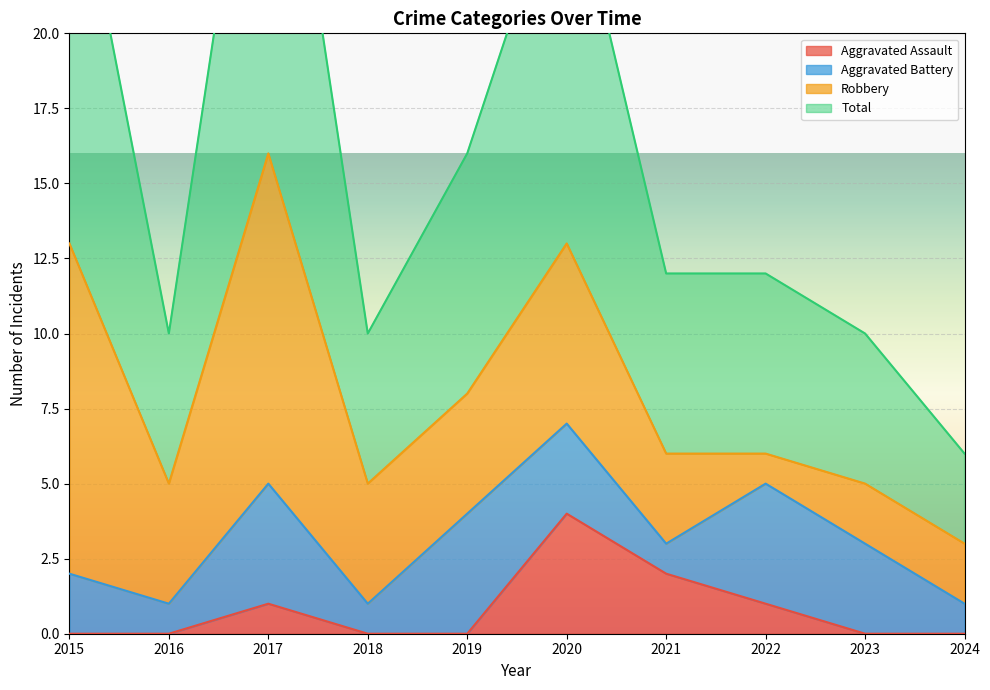

What is the value of the Total point at the 6th from the left?

26